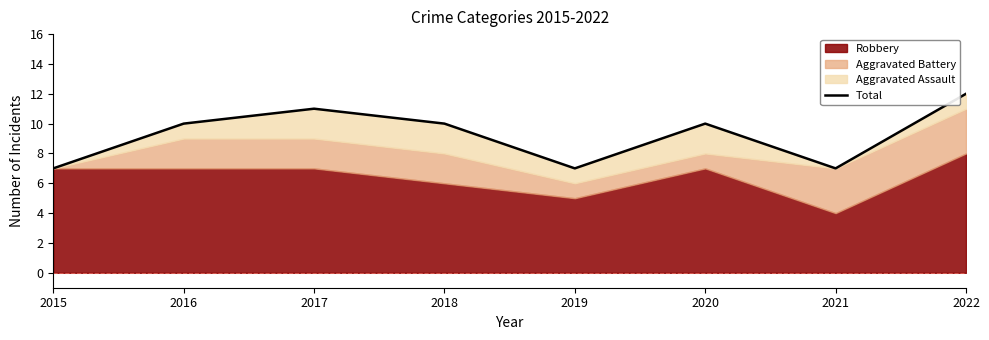

Rank the categories by value from highest to lowest.

2022, 2017, 2016, 2018, 2020, 2015, 2019, 2021